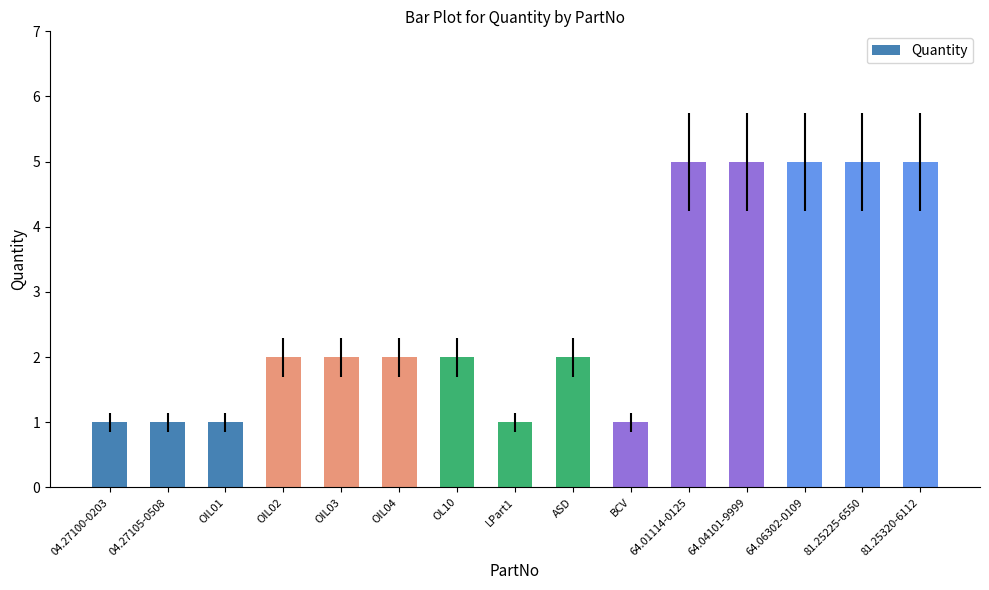

What is the label of the 6th bar from the right?

BCV